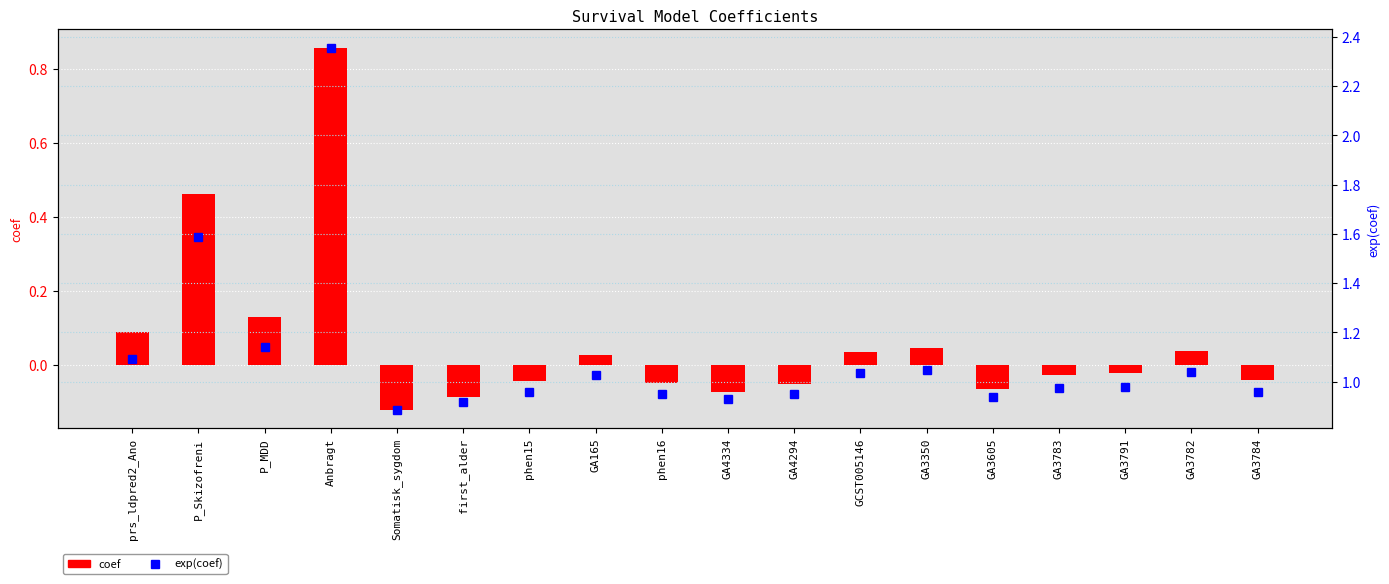

At which category is the sum across all series the highest?

Anbragt